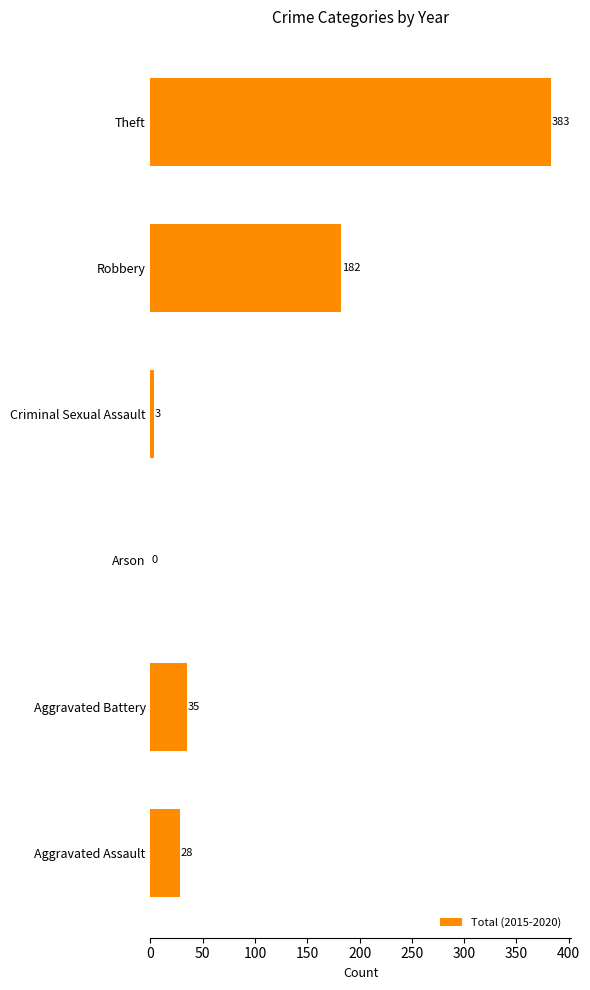

Count the number of data series in this chart.

1